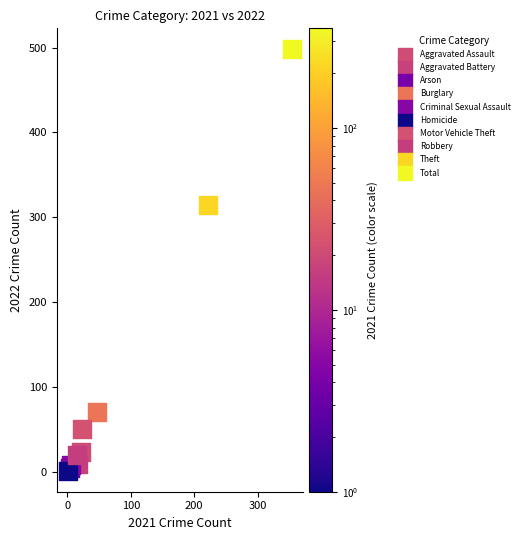

What are all the series names shown in the legend?

Aggravated Assault, Aggravated Battery, Arson, Burglary, Criminal Sexual Assault, Homicide, Motor Vehicle Theft, Robbery, Theft, Total